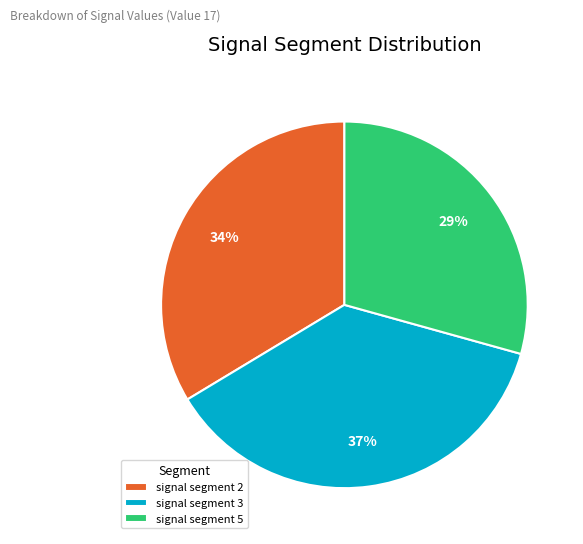

How many slices are in this pie chart?

3